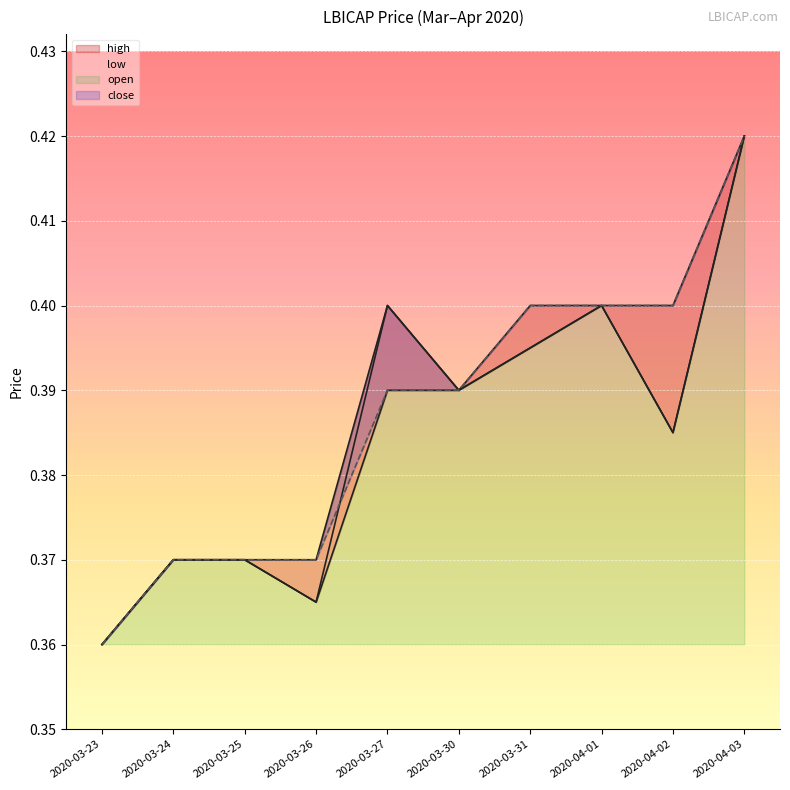

Which label corresponds to the largest value in the chart?

2020-04-03